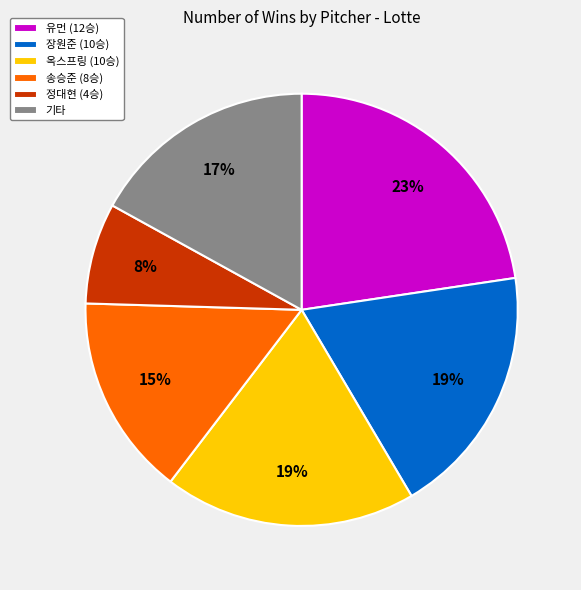

To the nearest percent, what is the difference between the 장원준 (10승) and 기타 slice percentages?

2%